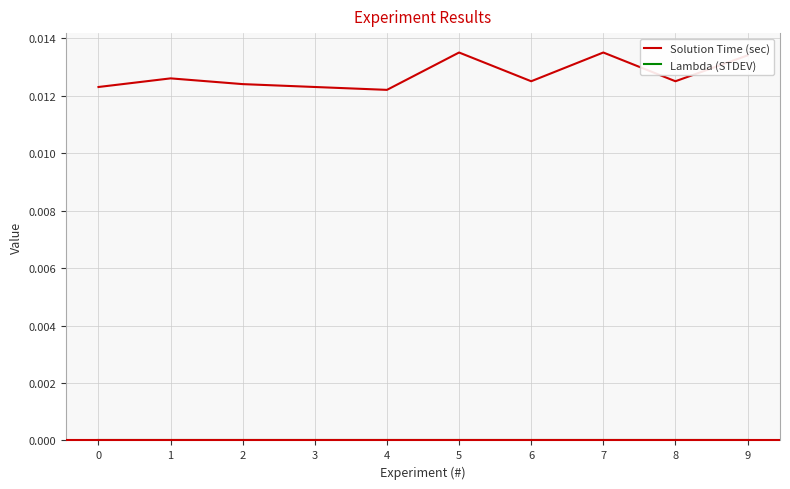

Does the chart display data point markers on the line(s)?

No